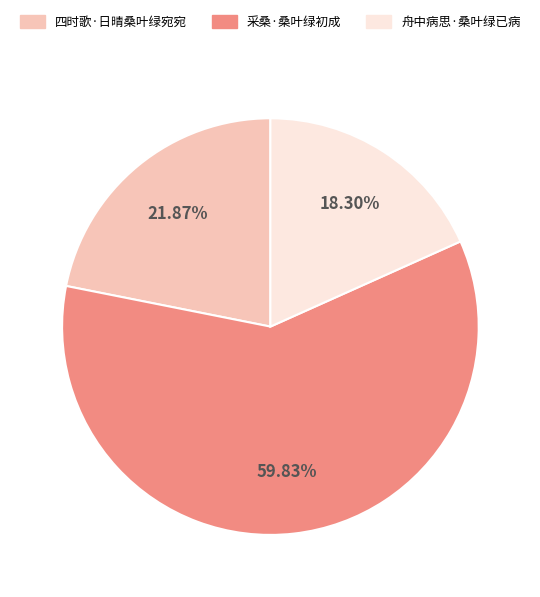

How many segments does this pie chart have?

3